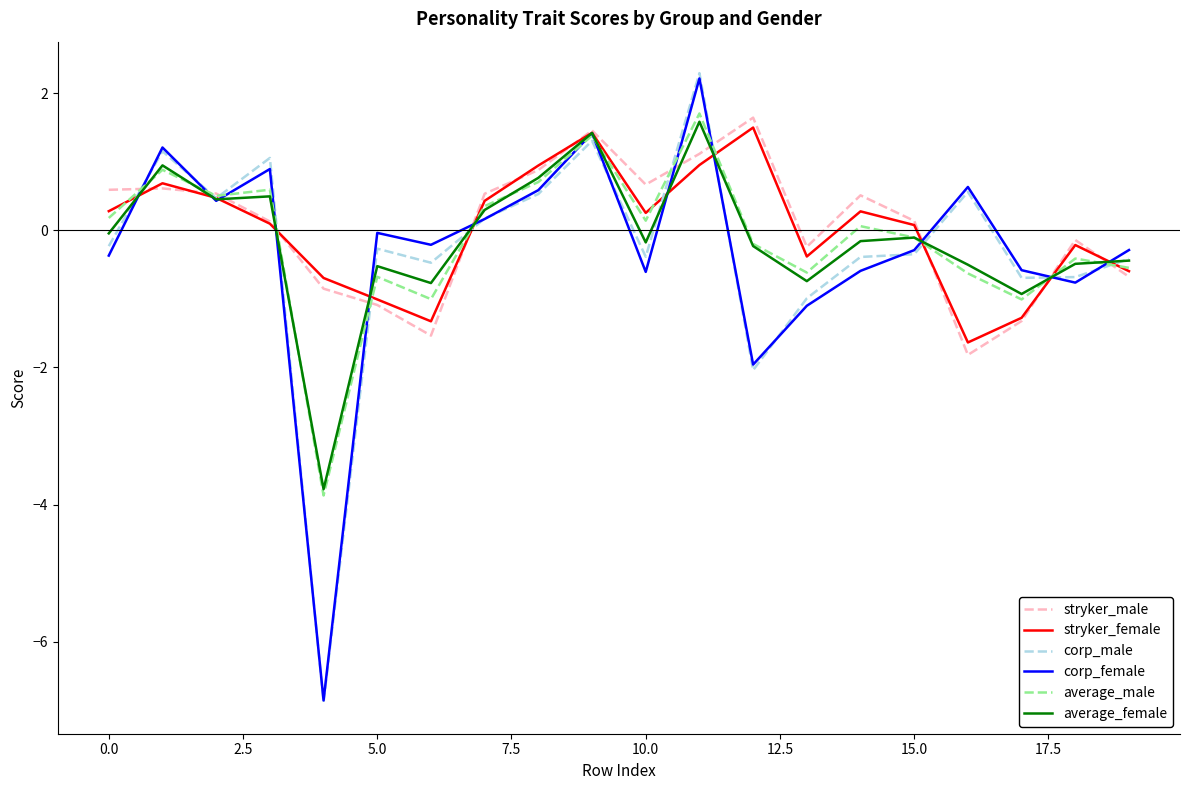

After their last crossing, which series has the higher values: average_male or corp_male?

corp_male